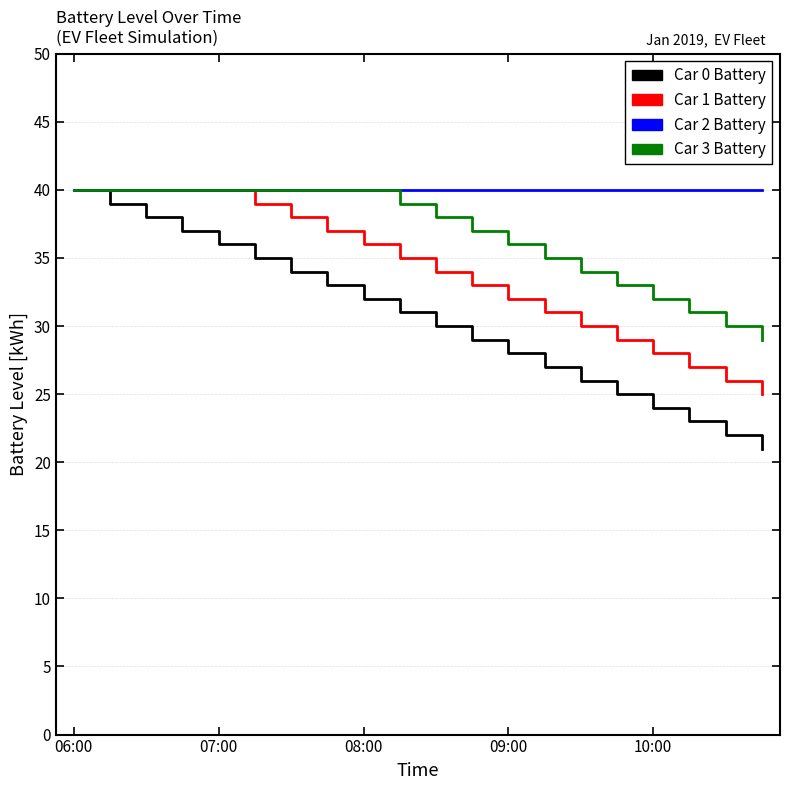

What is the minimum value shown in the chart?

21